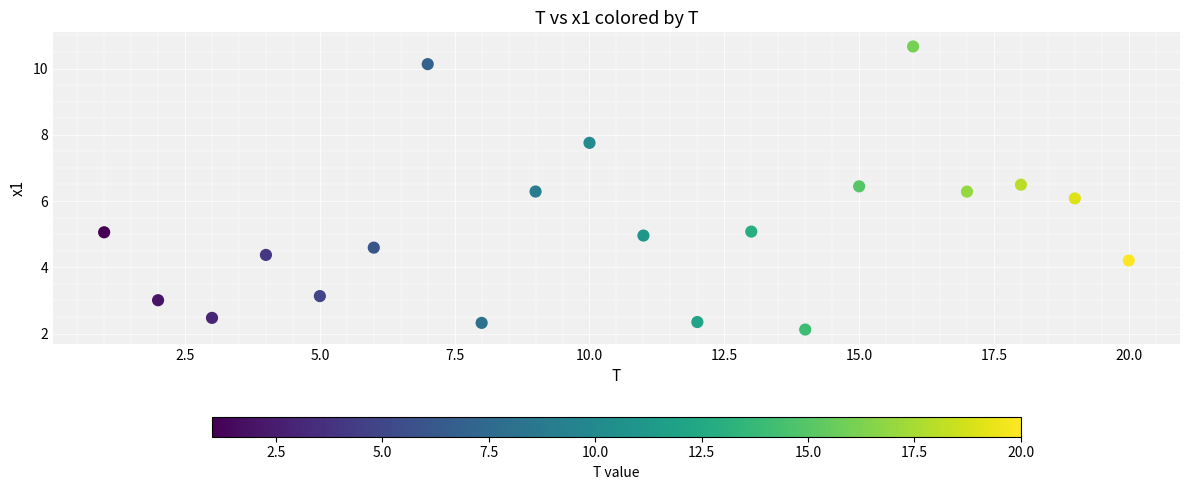

What is the range of Y values (max minus min)?

8.5